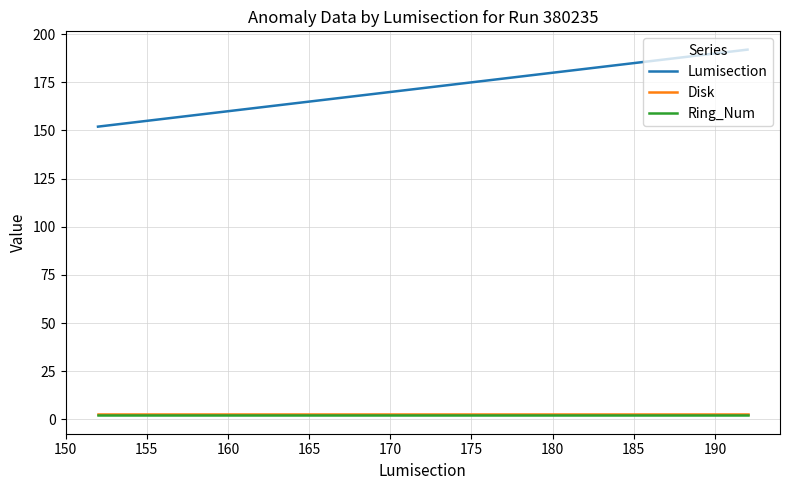

What is the smallest value displayed?

2